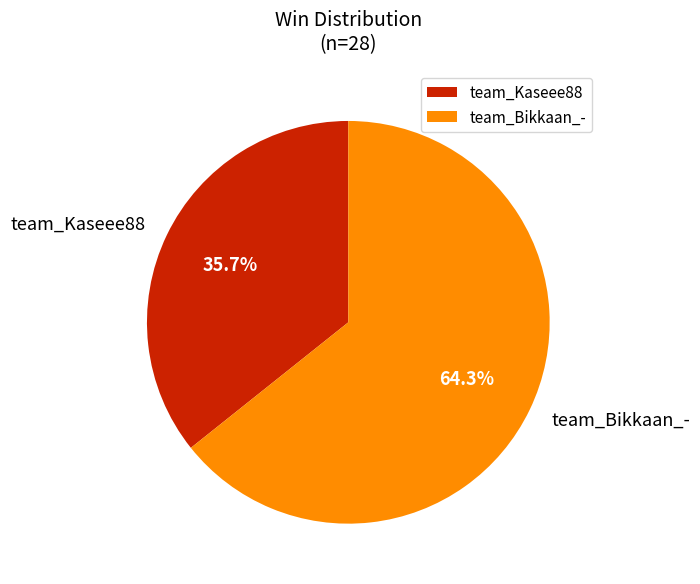

The team_Kaseee88 slice represents 41% of the pie. True or false?

False